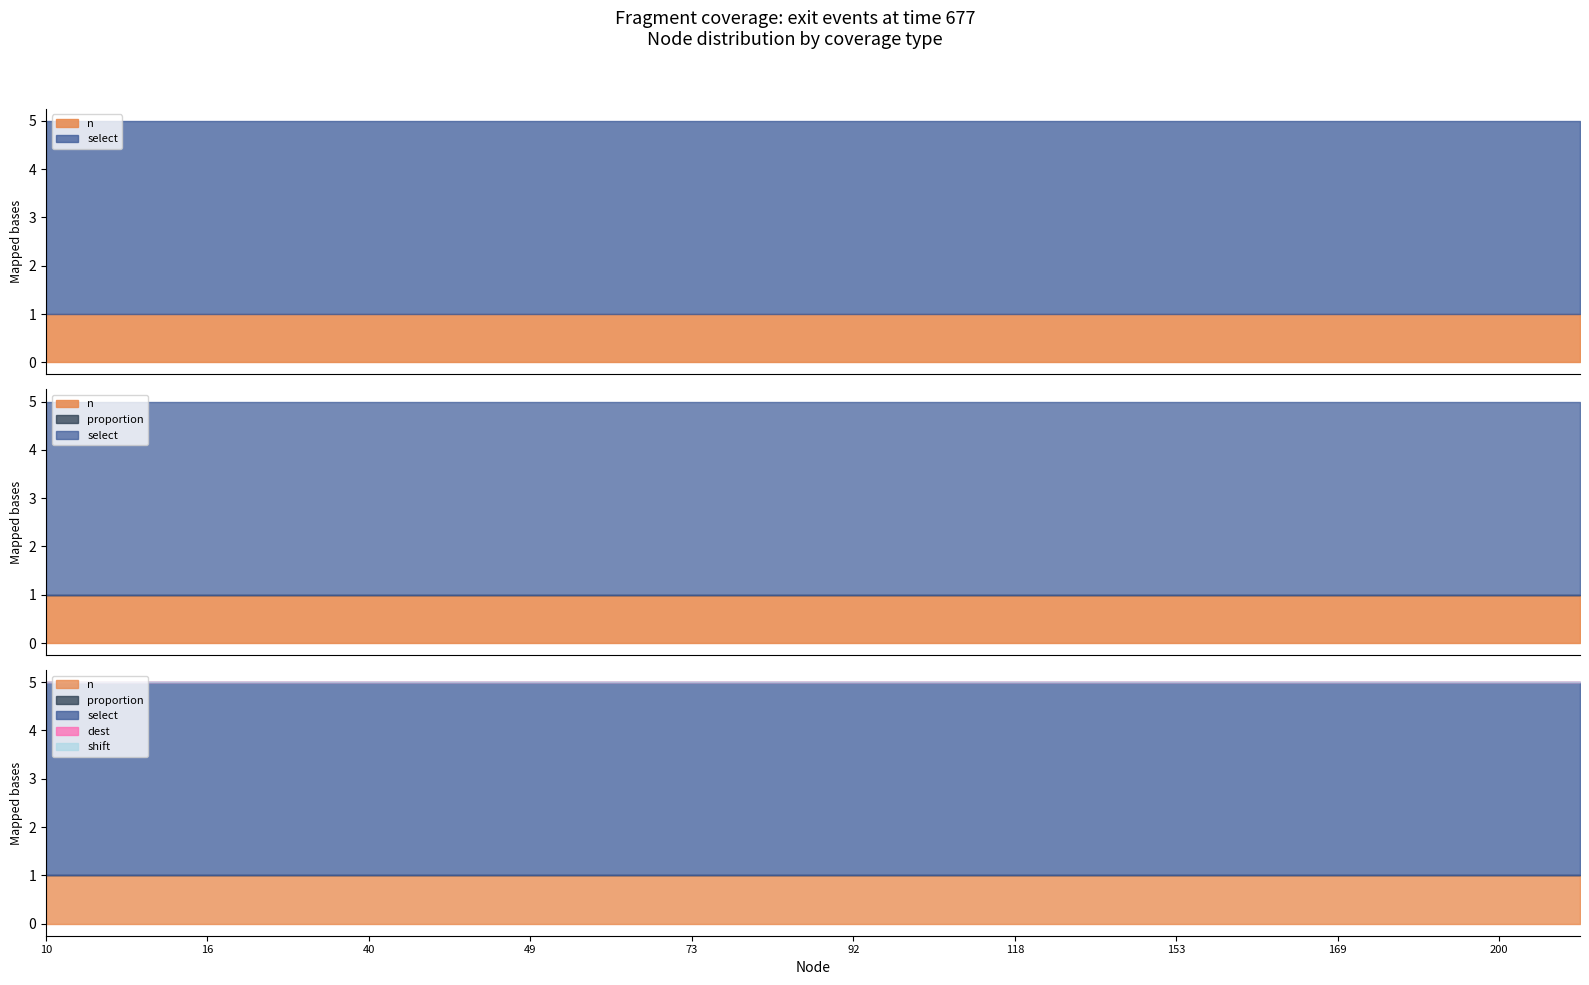

Reading left to right, list all the values displayed in this chart.

n: 10=1	11=1	16=1	21=1	40=1	43=1	49=1	60=1	73=1	79=1	92=1	115=1	118=1	146=1	153=1	166=1	169=1	191=1	200=1	207=1
proportion: 10=0	11=0	16=0	21=0	40=0	43=0	49=0	60=0	73=0	79=0	92=0	115=0	118=0	146=0	153=0	166=0	169=0	191=0	200=0	207=0
select: 10=4	11=4	16=4	21=4	40=4	43=4	49=4	60=4	73=4	79=4	92=4	115=4	118=4	146=4	153=4	166=4	169=4	191=4	200=4	207=4
dest: 10=0	11=0	16=0	21=0	40=0	43=0	49=0	60=0	73=0	79=0	92=0	115=0	118=0	146=0	153=0	166=0	169=0	191=0	200=0	207=0
shift: 10=0	11=0	16=0	21=0	40=0	43=0	49=0	60=0	73=0	79=0	92=0	115=0	118=0	146=0	153=0	166=0	169=0	191=0	200=0	207=0